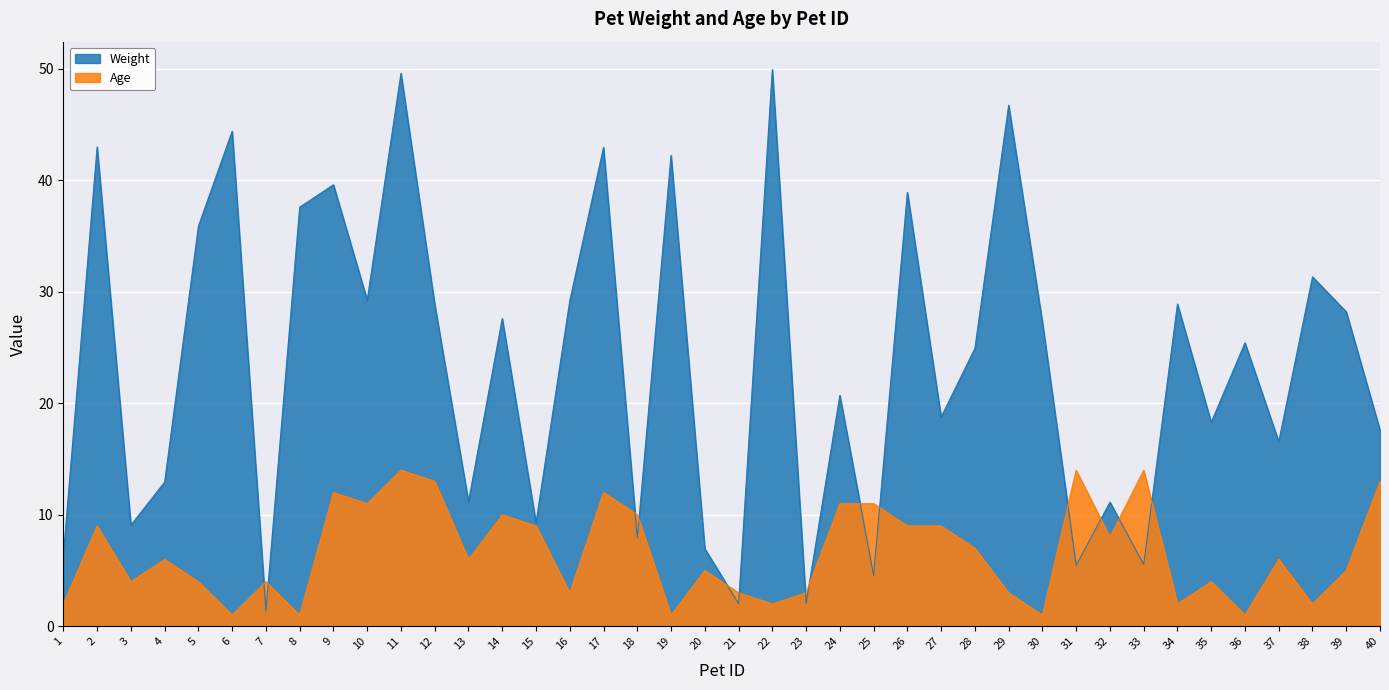

What is the value of the Weight point at the 4th from the left?

12.9